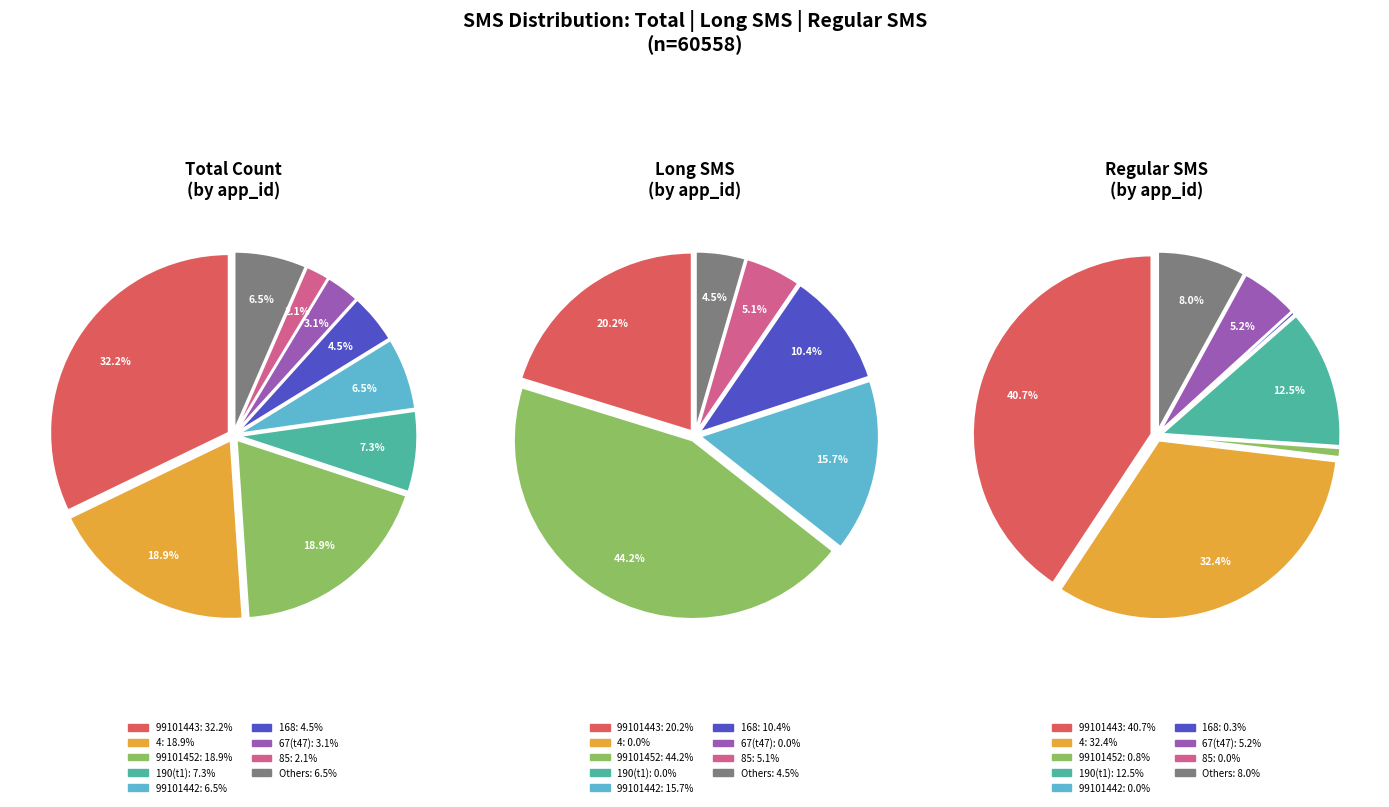

Count the number of slices in the pie.

24